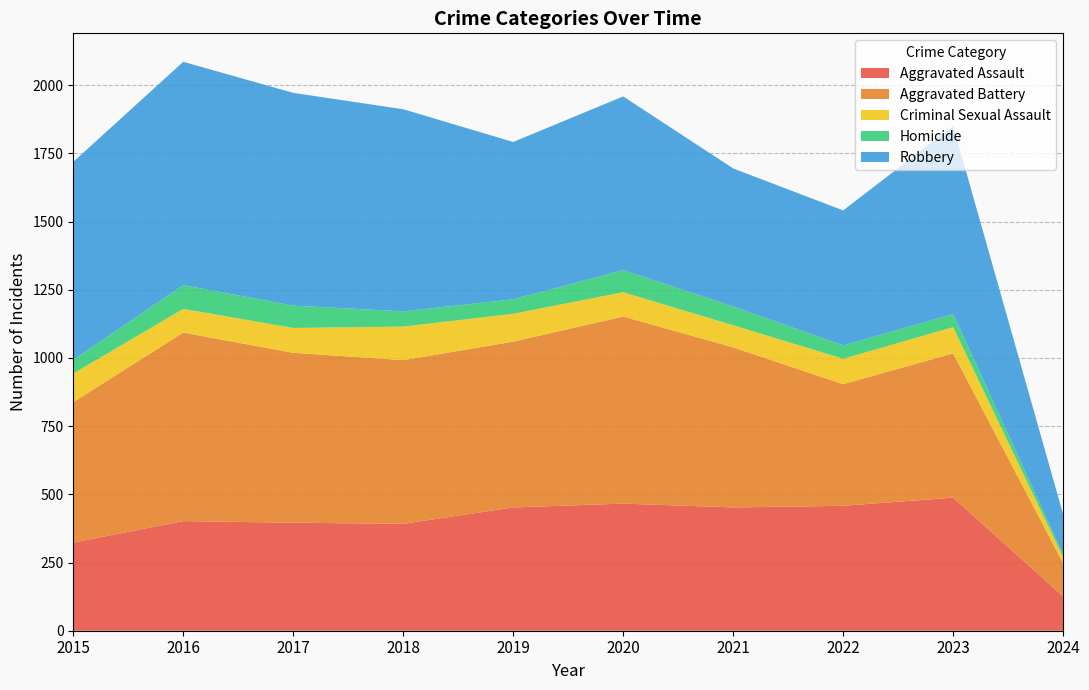

Reading left to right, what are all the values shown in this chart?

Aggravated Assault: 323	402	396	392	452	466	452	458	488	126
Aggravated Battery: 515	691	623	600	608	686	587	446	529	122
Criminal Sexual Assault: 105	87	91	123	102	89	81	93	96	22
Homicide: 50	87	82	56	53	81	69	49	48	10
Robbery: 726	819	780	741	577	637	506	495	690	147